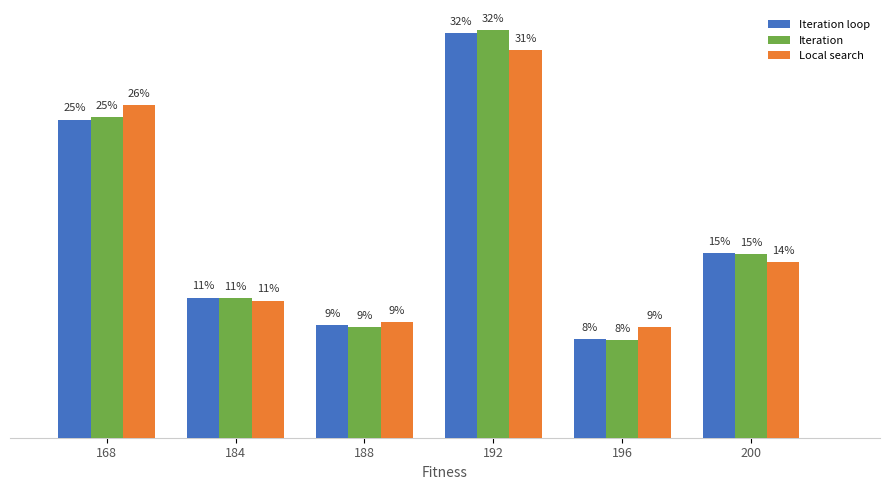

What is the value of the Local search bar at the 6th from the left?

13.9